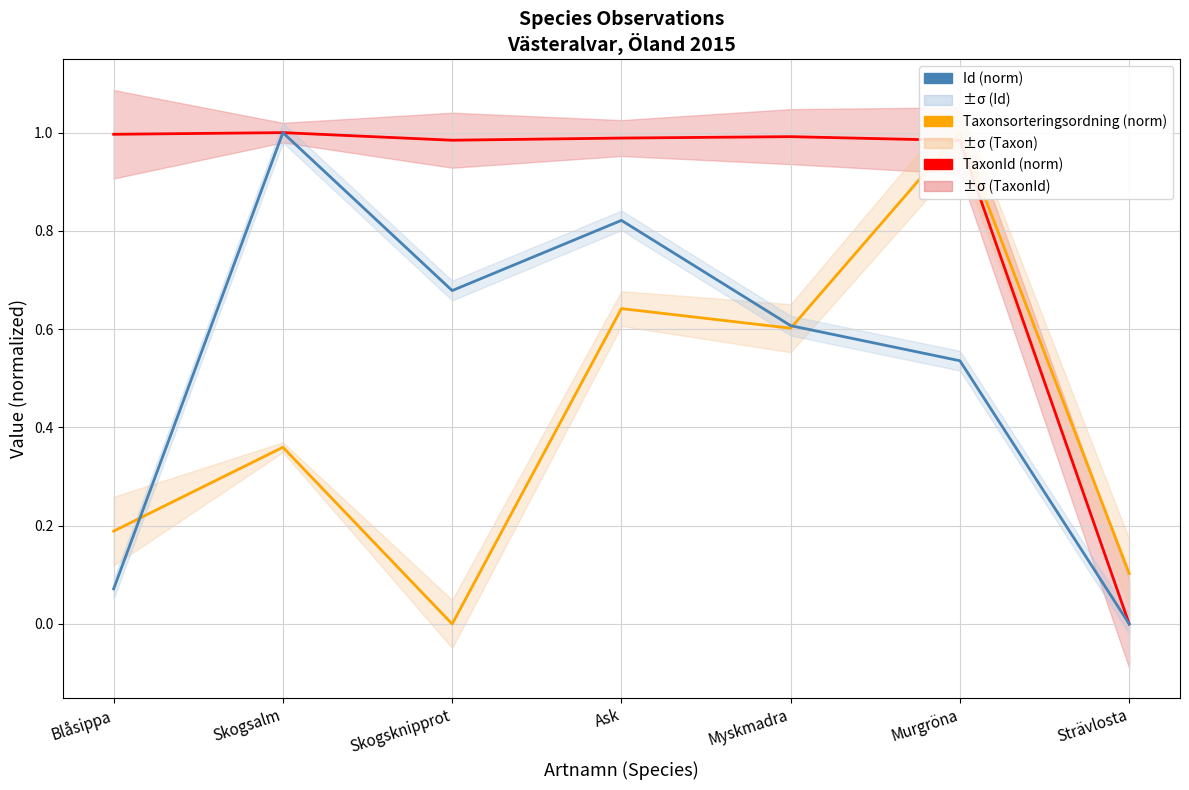

List the series in order of their peak value, lowest first.

TaxonId (norm), Taxonsorteringsordning (norm), Id (norm)